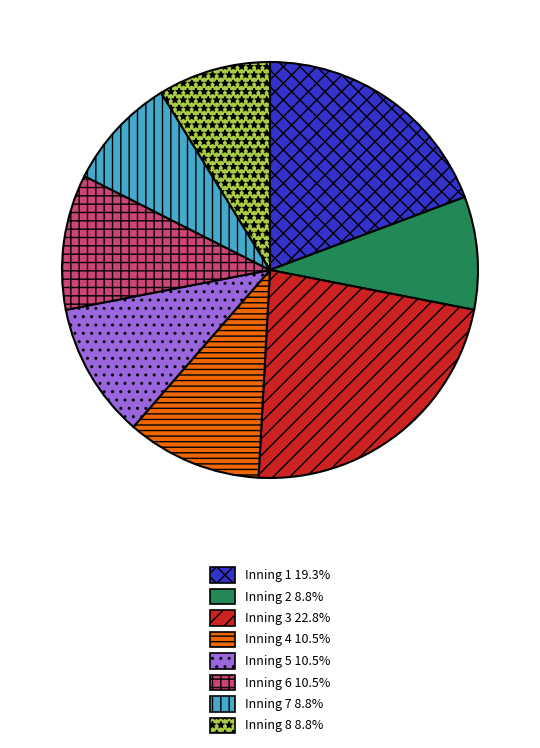

Which slice is the largest?

Inning 3